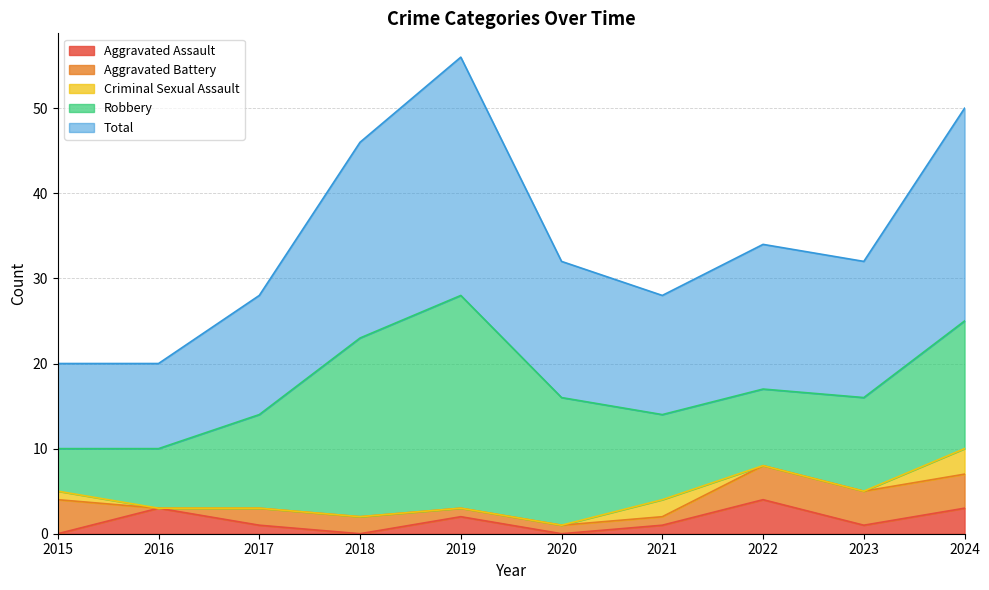

True or false: Aggravated Battery has more than 0 interior local peaks.

False